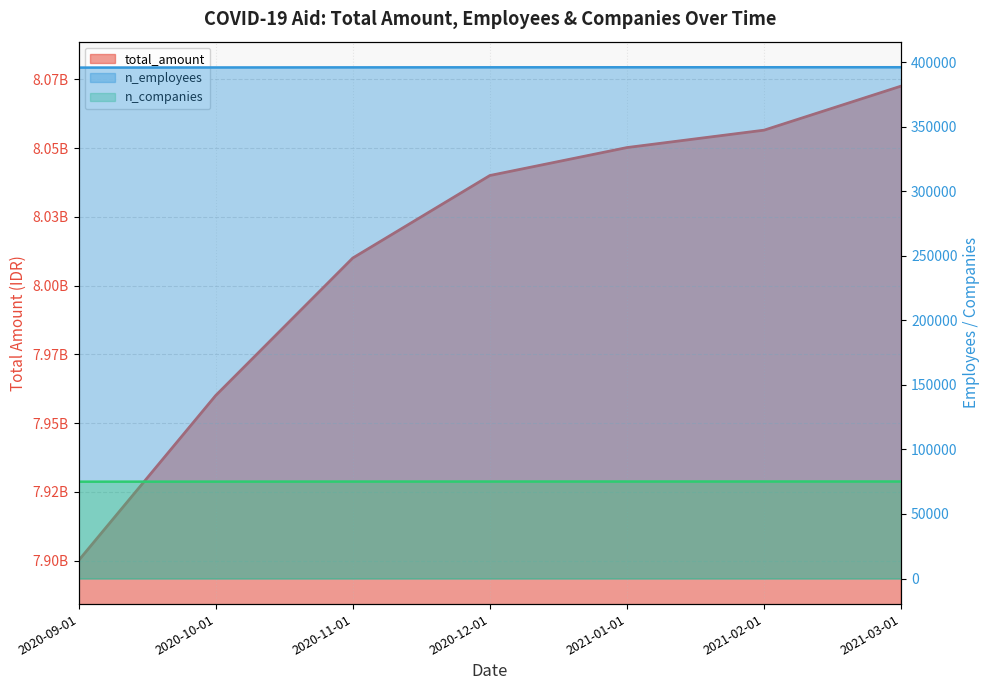

Which series has the largest range (max minus min)?

total_amount